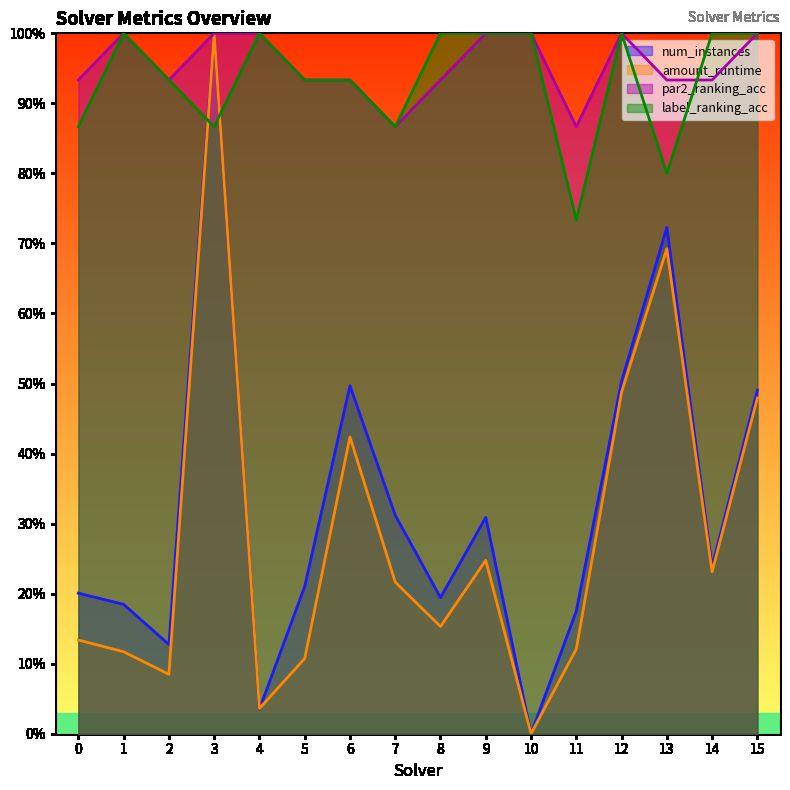

What is the sum of the amount_runtime values at 14 and 6?

0.7